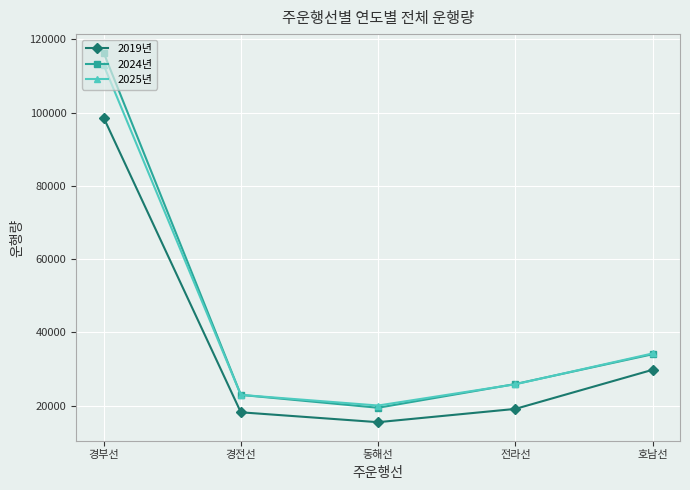

List the labels in order of 2024년 value, smallest first.

동해선, 경전선, 전라선, 호남선, 경부선